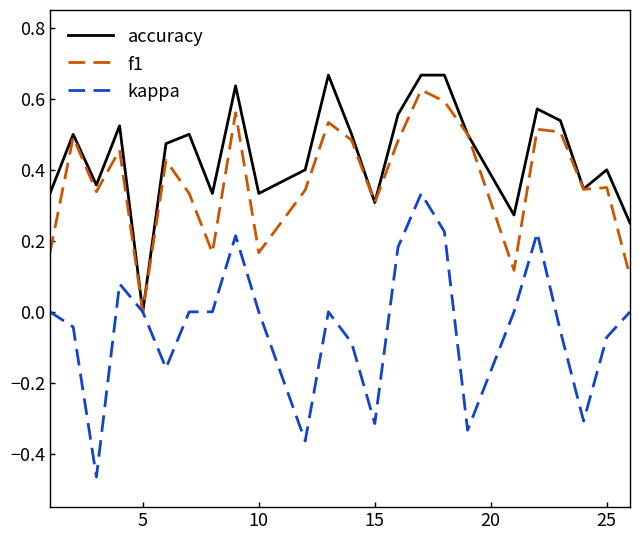

Which series has the largest total across all categories?

accuracy